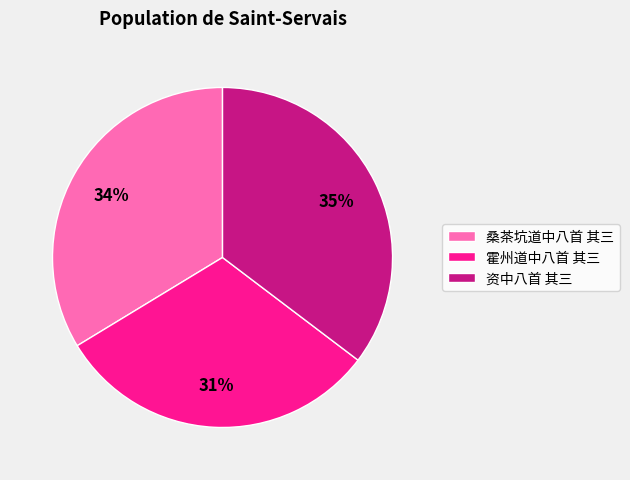

To the nearest percent, what percentage of the pie is 霍州道中八首 其三?

31%